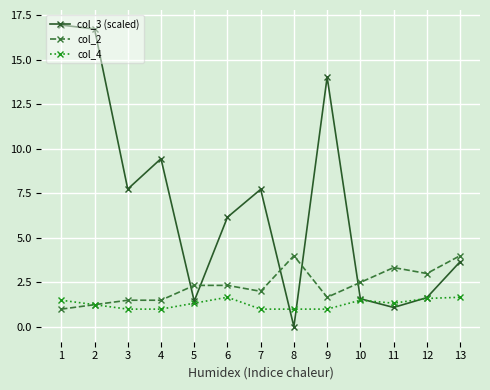

Does the chart have visible grid lines?

Yes